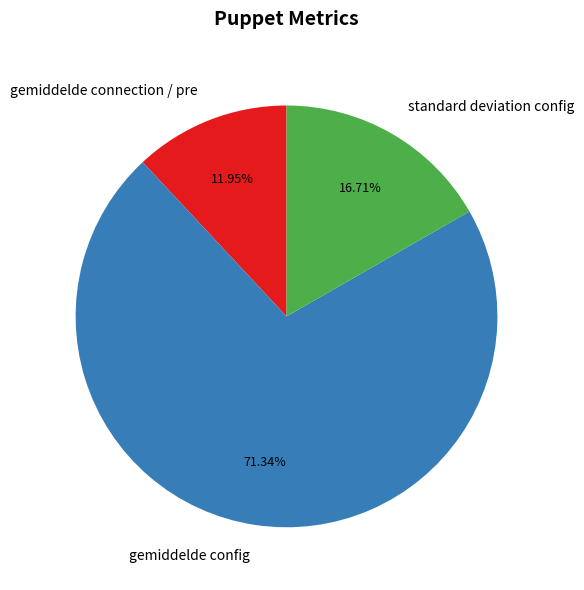

Which slice is the smallest?

gemiddelde connection / pre